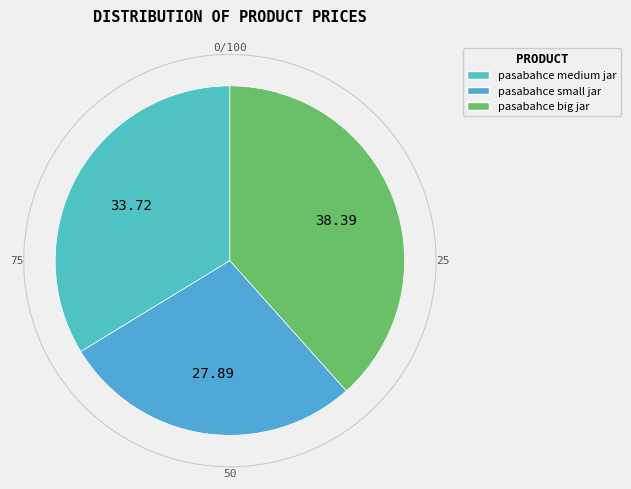

Which category has the smallest portion of the pie?

pasabahce small jar